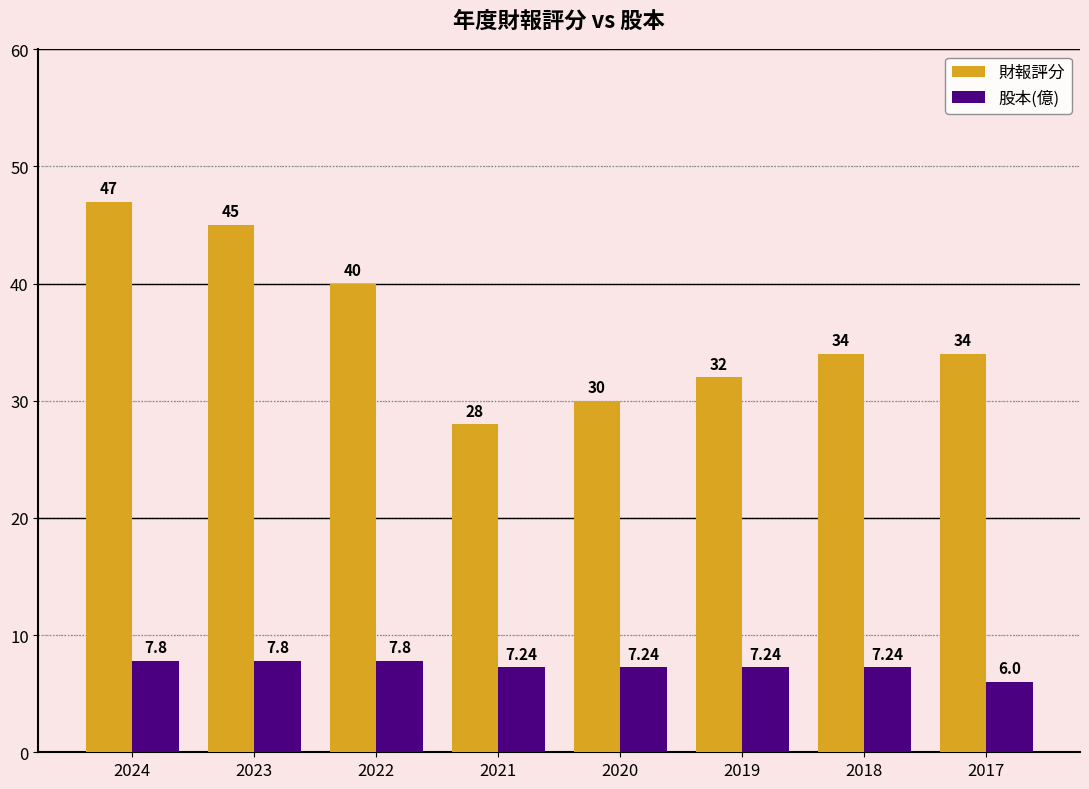

List the series in order of their peak value, highest first.

財報評分, 股本(億)